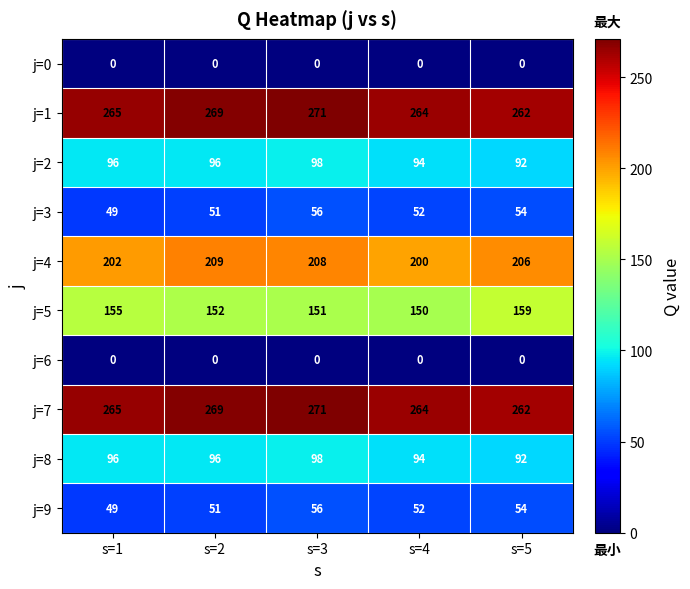

The j=8 series shows 94 at s=4. True or false?

True